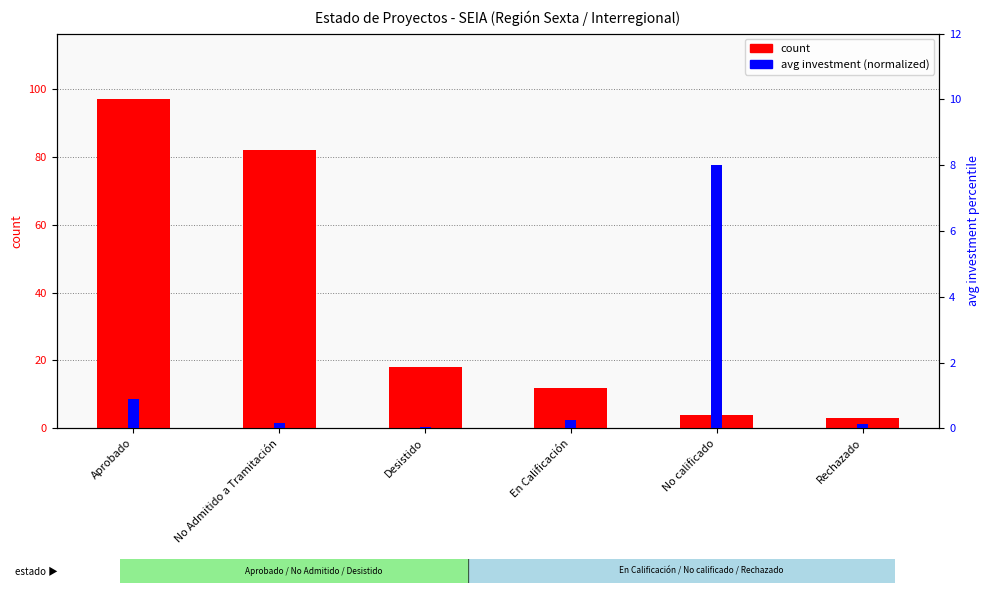

At which label is count closest to 50?

No Admitido a Tramitación